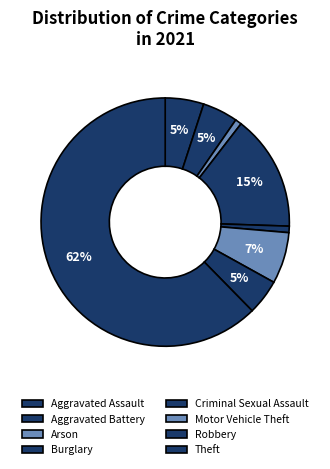

How many slices are in this pie chart?

8